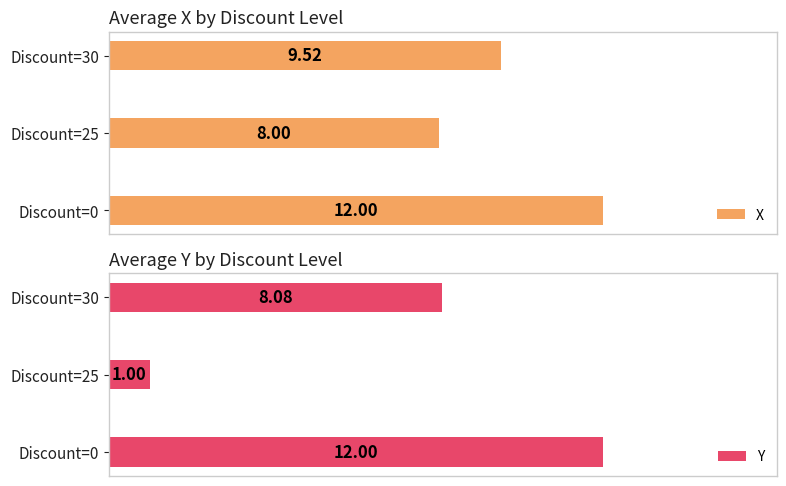

Is it true that Y equals 4.5 at Discount=30?

False